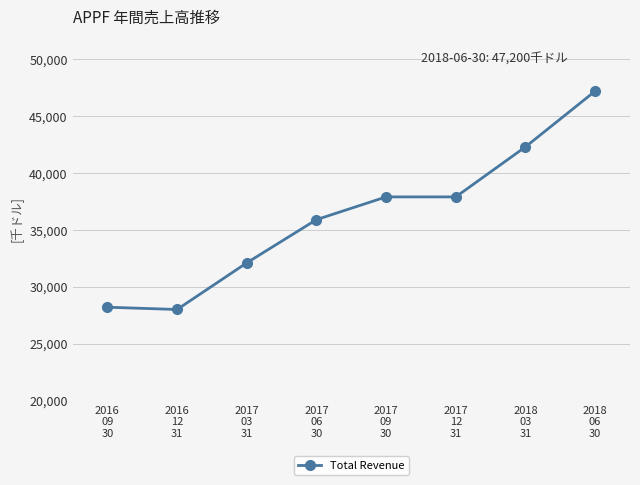

What is the average value?

36188